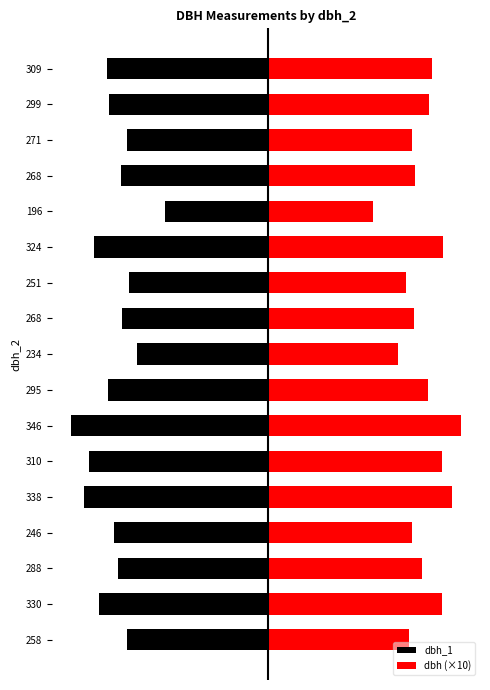

Which series has the largest range (max minus min)?

dbh_1